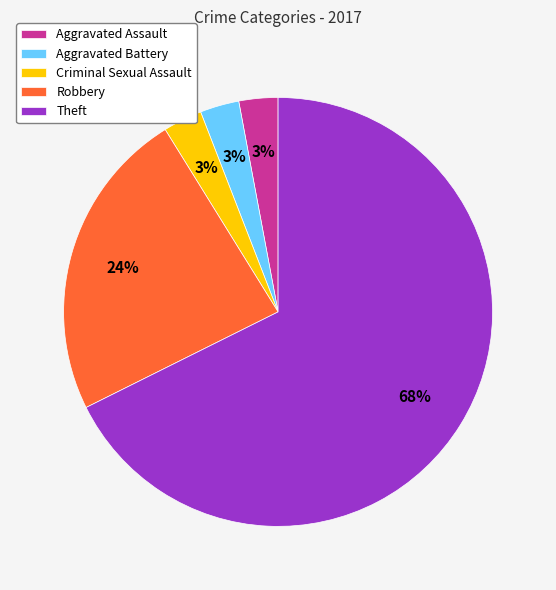

Which category accounts for the majority?

Theft